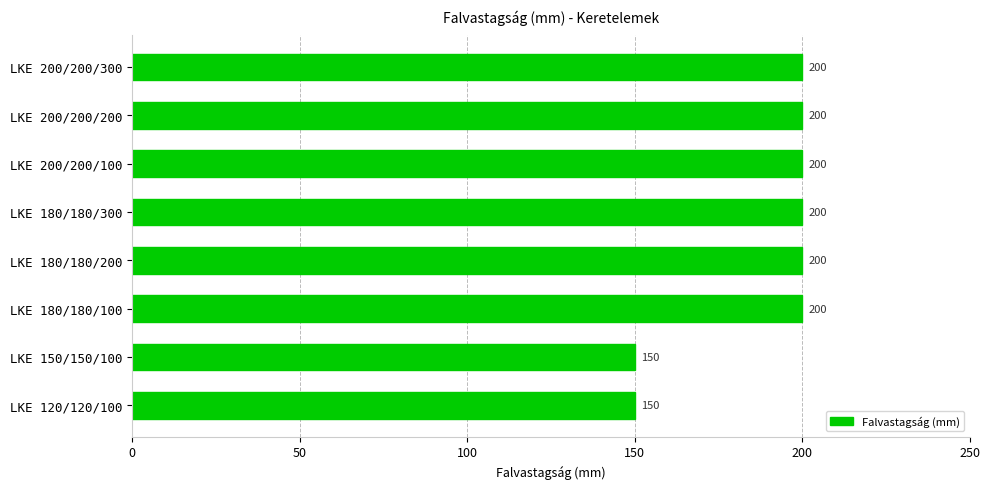

The chart shows a value of 150 at LKE 120/120/100. True or false?

True